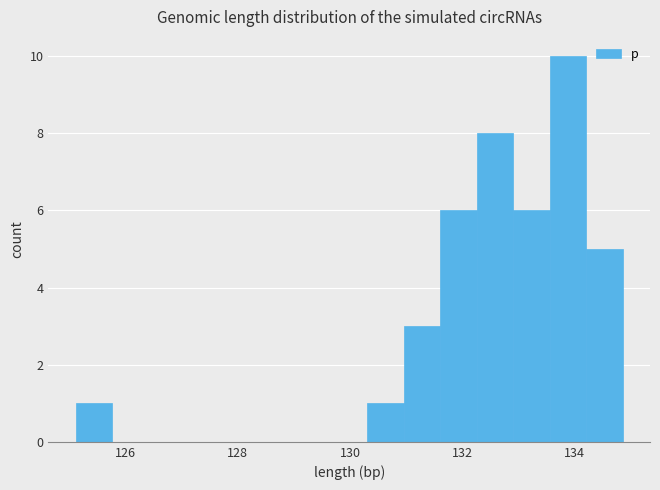

Around what value on the x-axis is the tallest bar? Give the approximate position of its centre, as read against the axis.

133.8